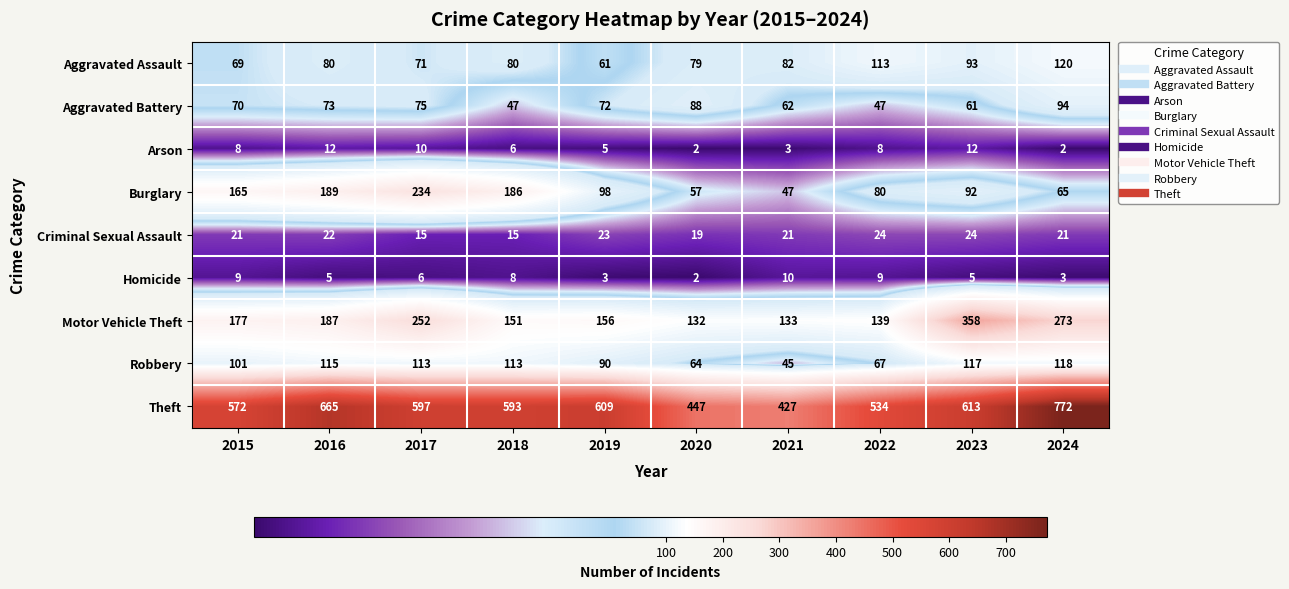

How many categories are shown in the chart?

10